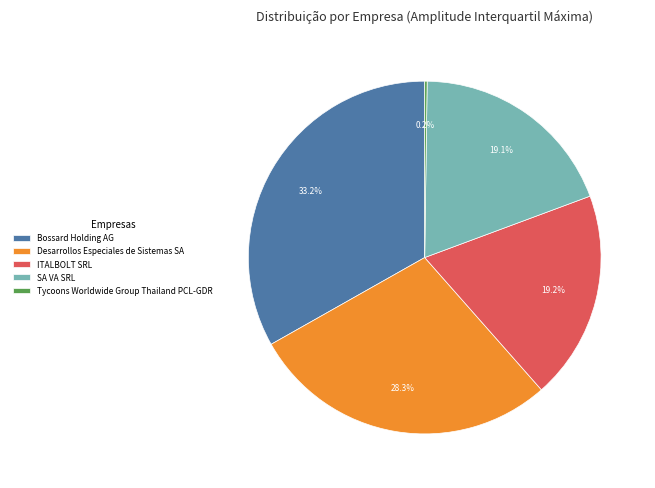

Is Bossard Holding AG the majority of the pie?

No